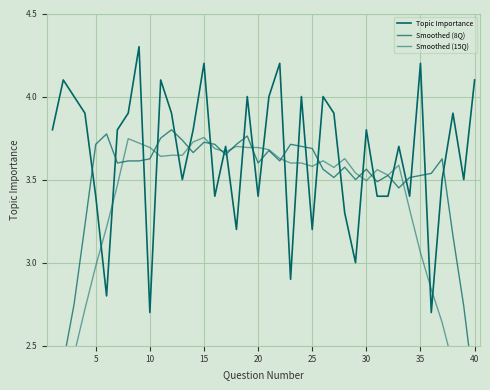

True or false: Smoothed (15Q) and Smoothed (8Q) cross at least once.

True